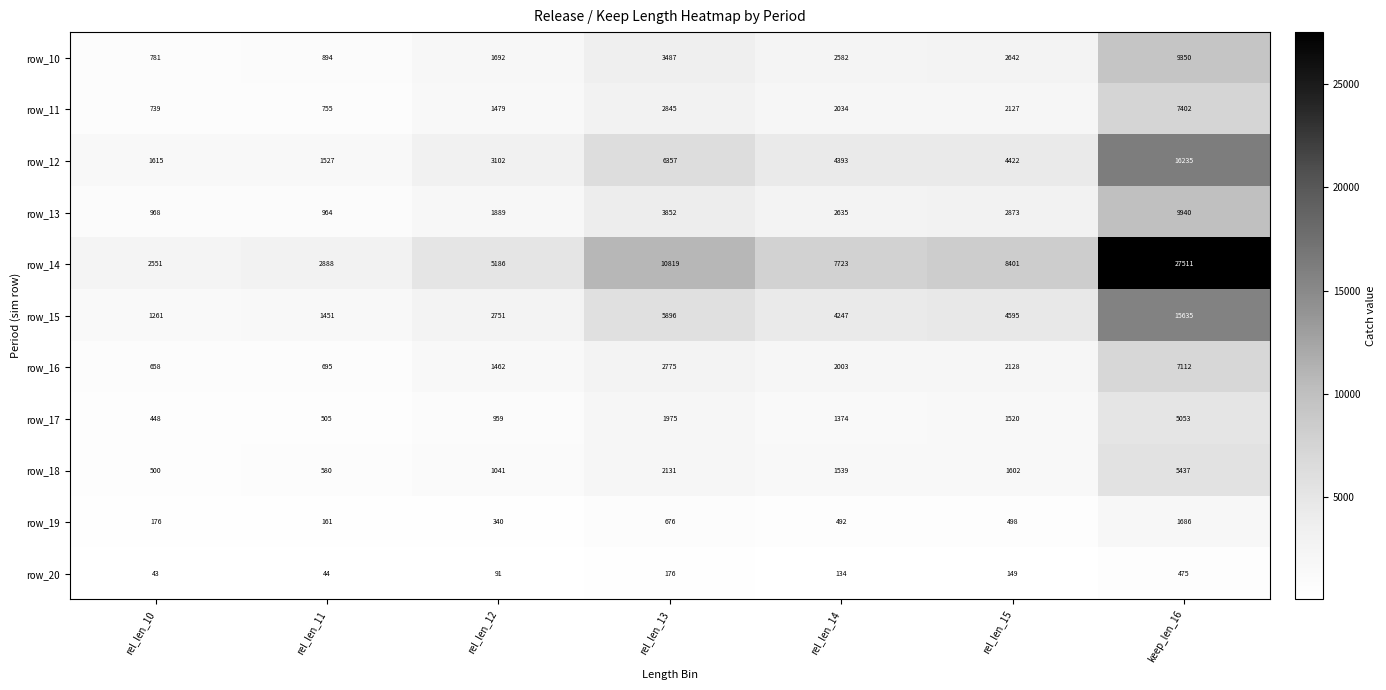

At rel_len_10, list the series in order from smallest to largest.

row_20, row_19, row_17, row_18, row_16, row_11, row_10, row_13, row_15, row_12, row_14